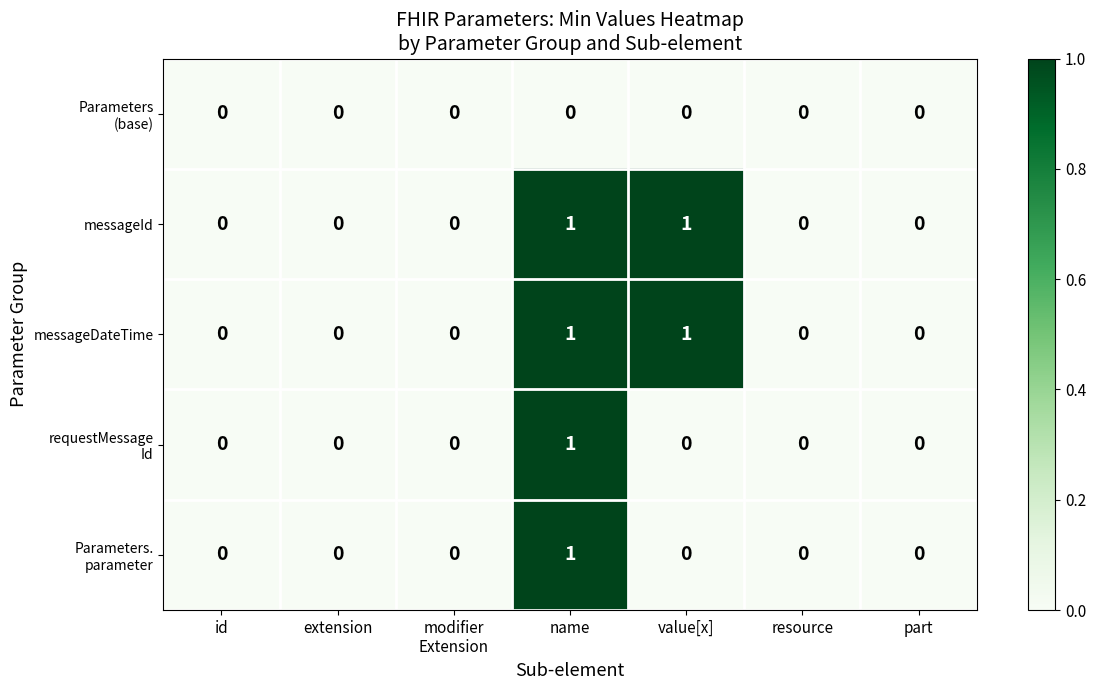

Count the messageDateTime values in the range 0 to 1.

7